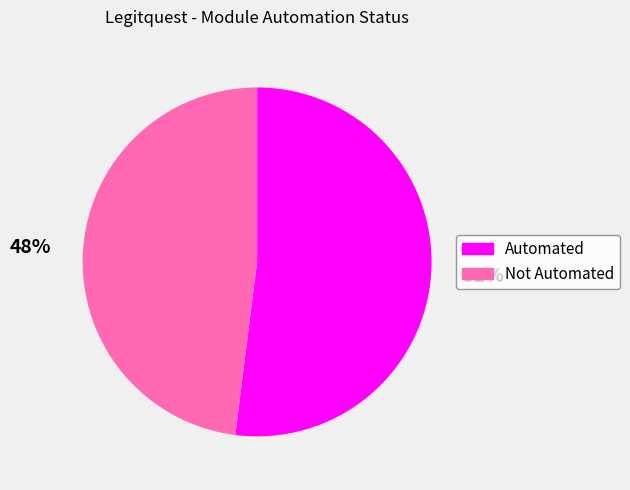

Which slice is the smallest?

Not Automated